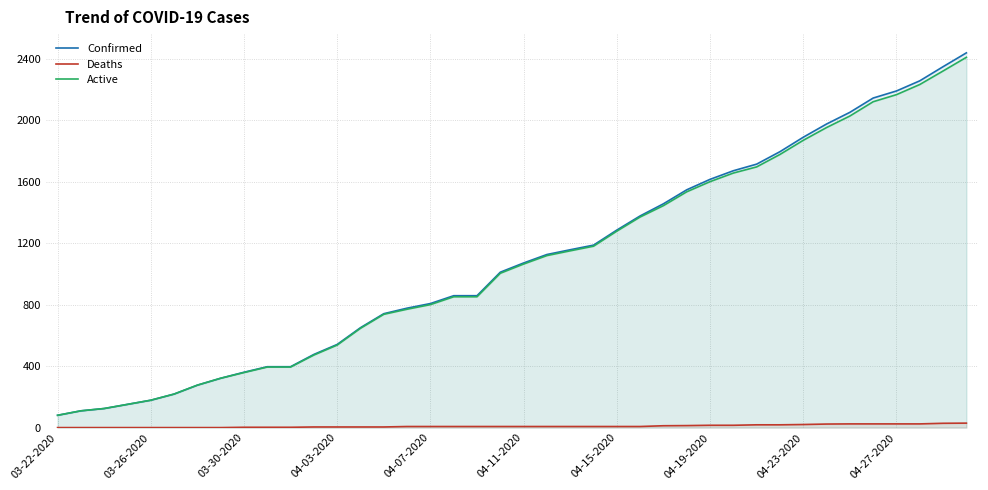

Which label corresponds to the smallest value in the chart?

03-22-2020